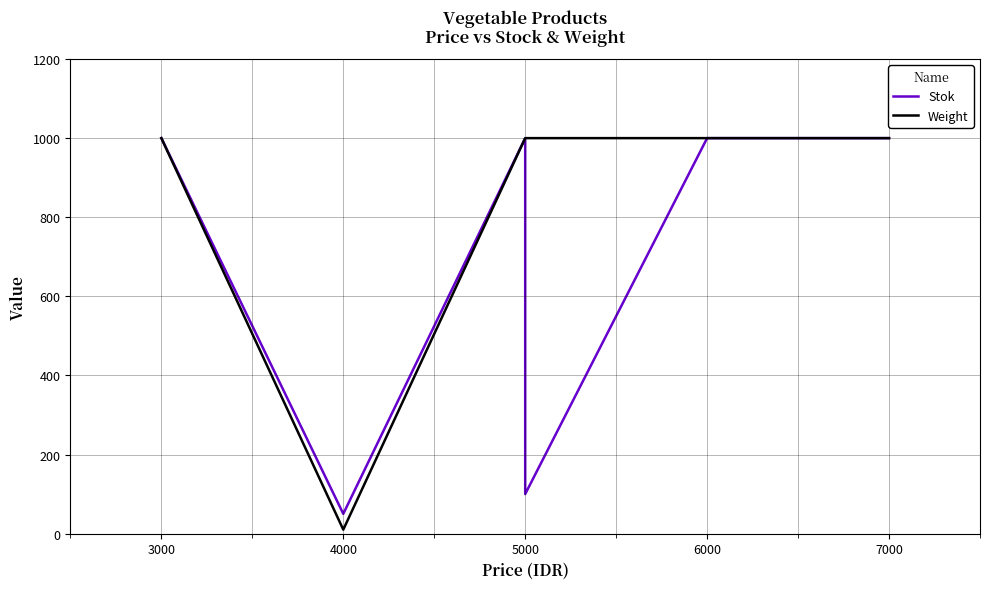

Which series has the largest total across all categories?

Weight